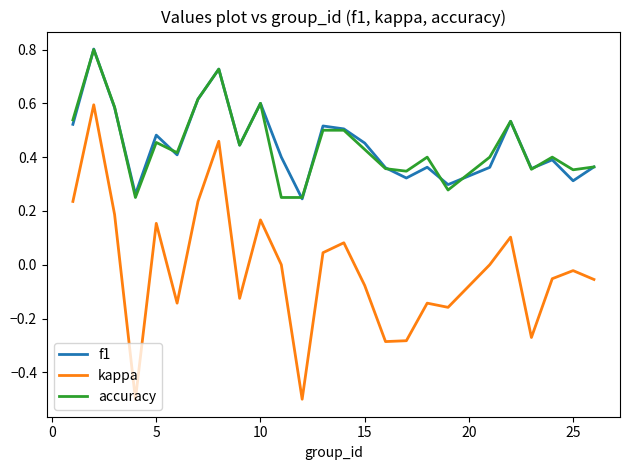

True or false: f1 and kappa intersect in this chart.

False